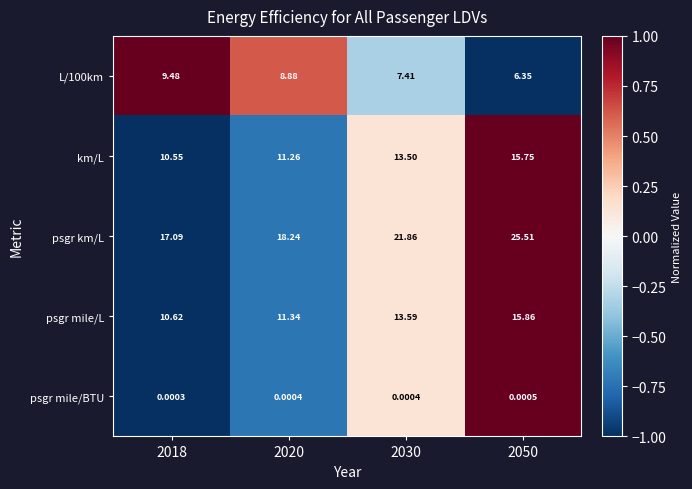

Which series has the largest range (max minus min)?

psgr km/L